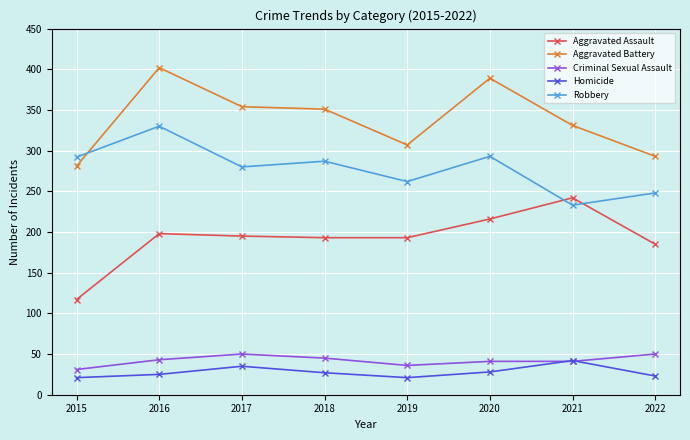

True or false: Robbery and Homicide intersect in this chart.

False